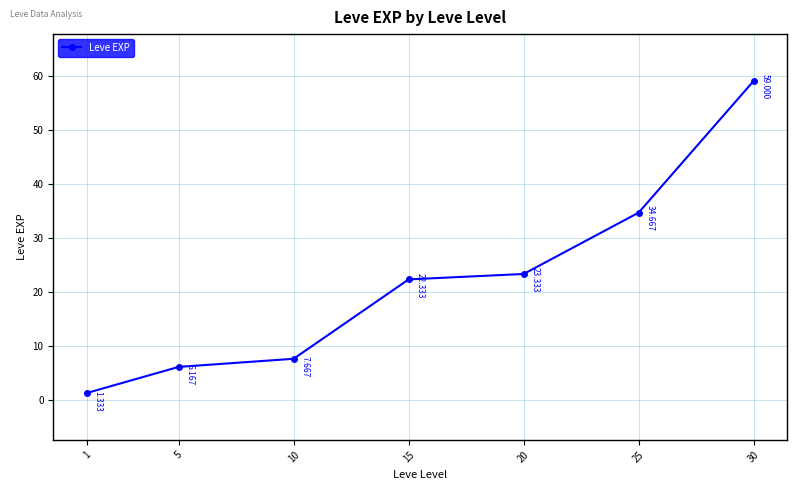

True or false: there are more than 1 points higher than both neighbors.

False